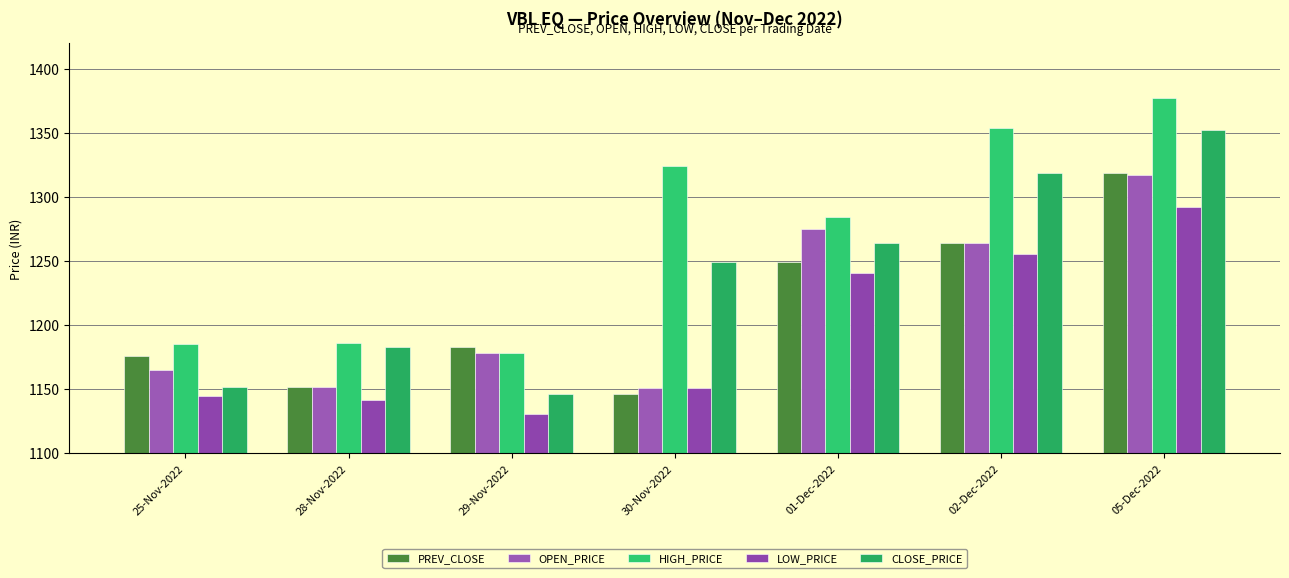

Rank the series by their maximum value, from lowest to highest.

LOW_PRICE, OPEN_PRICE, PREV_CLOSE, CLOSE_PRICE, HIGH_PRICE